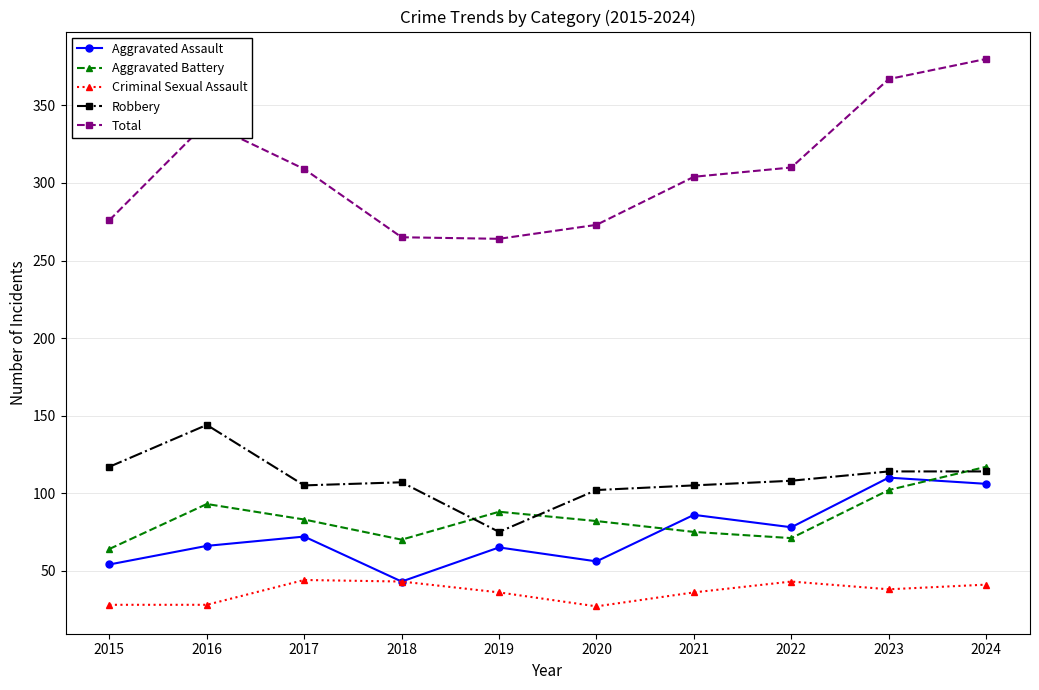

Which label corresponds to the largest value in the chart?

2024